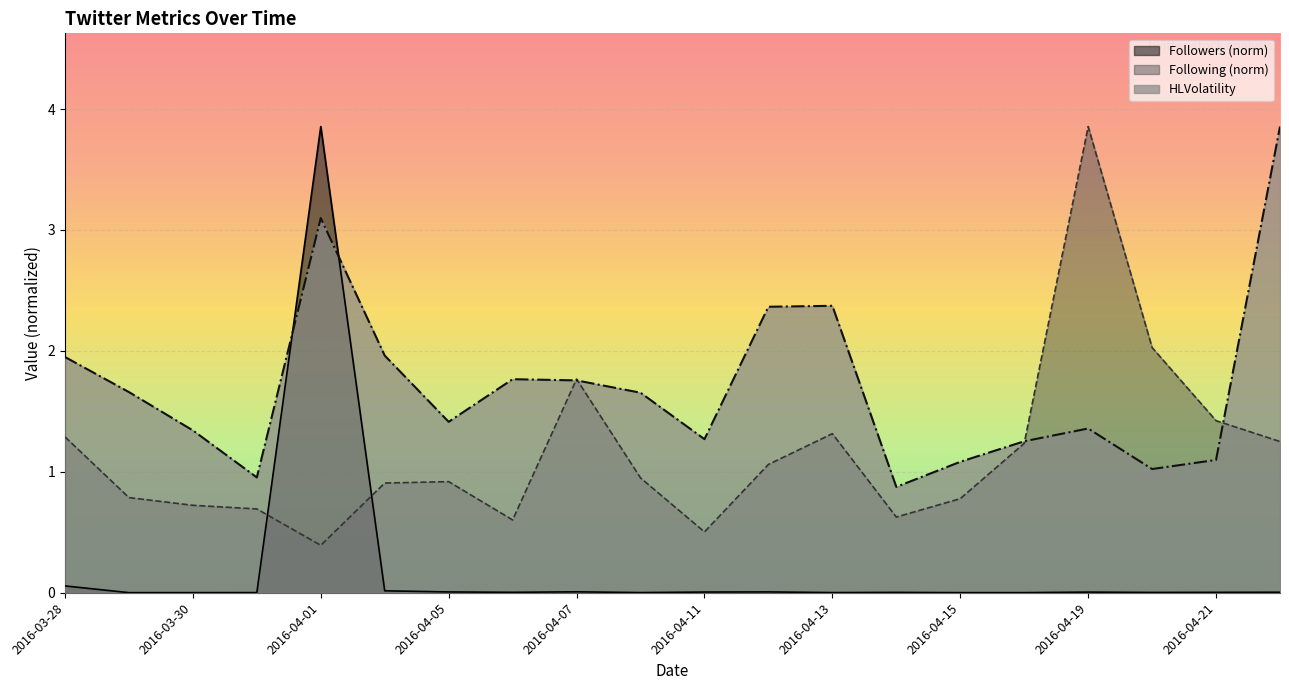

What is the label of the 9th point from the left?

2016-04-07